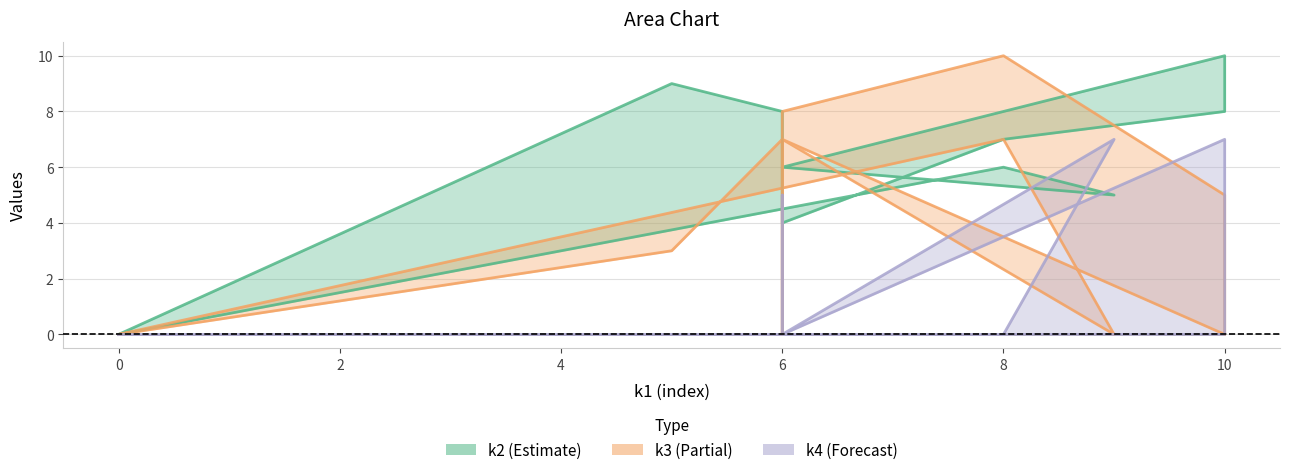

Count the number of data series in this chart.

3